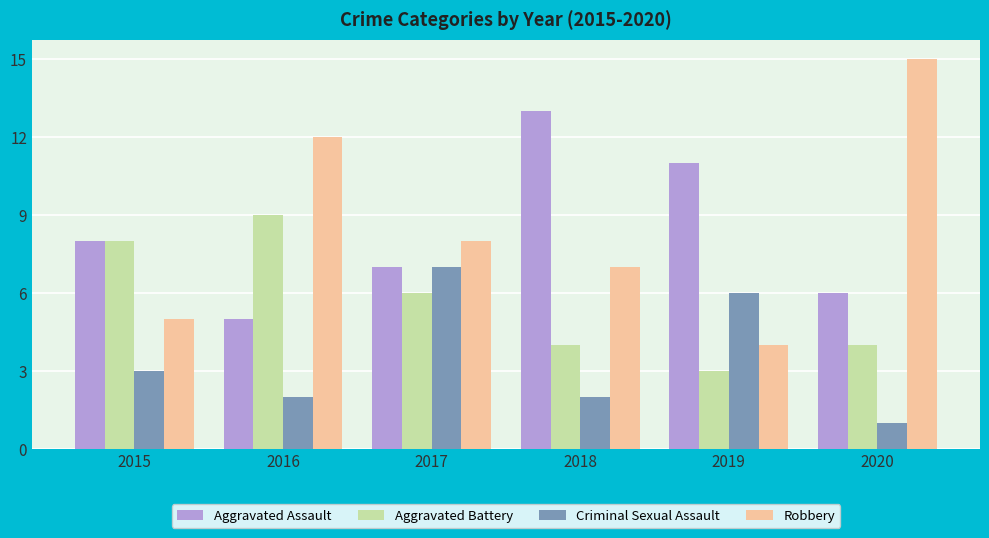

What is the value of the Aggravated Battery bar at the 3rd from the left?

6